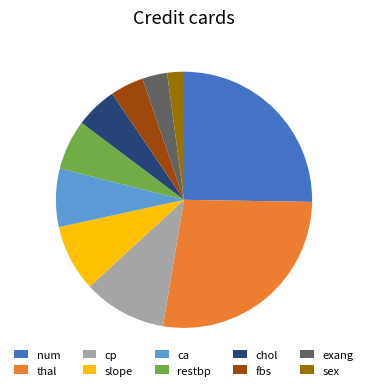

Which category has the biggest portion of the pie?

thal